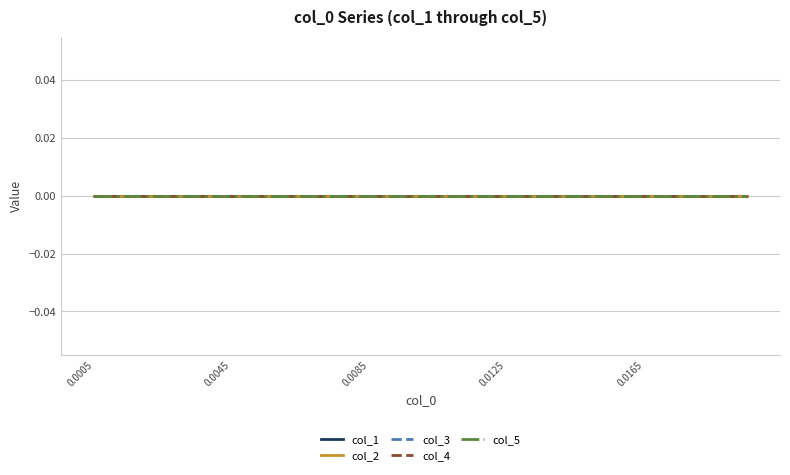

Is it true that 1 equals 0.0 at 11?

True